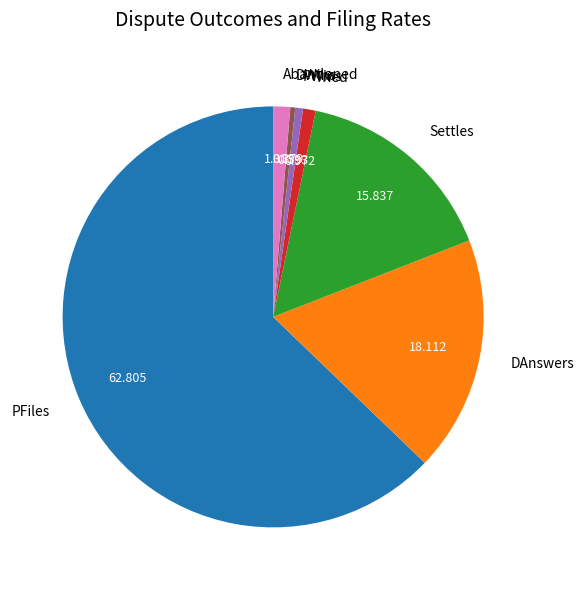

Do PFiles and DWins together represent more than half of the pie?

Yes